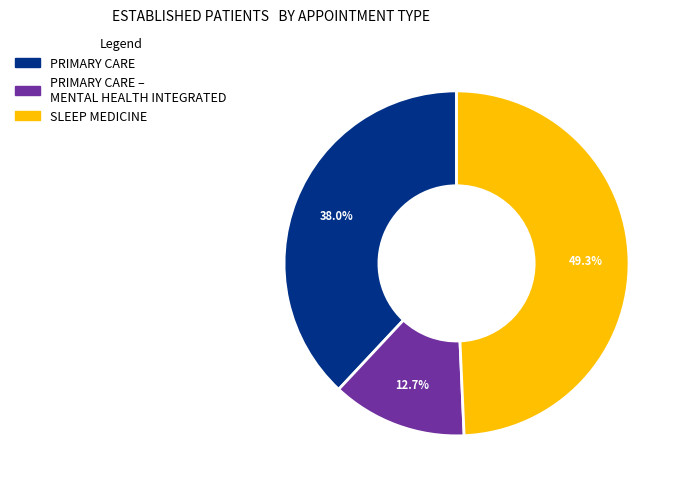

Does any single category account for the majority?

No